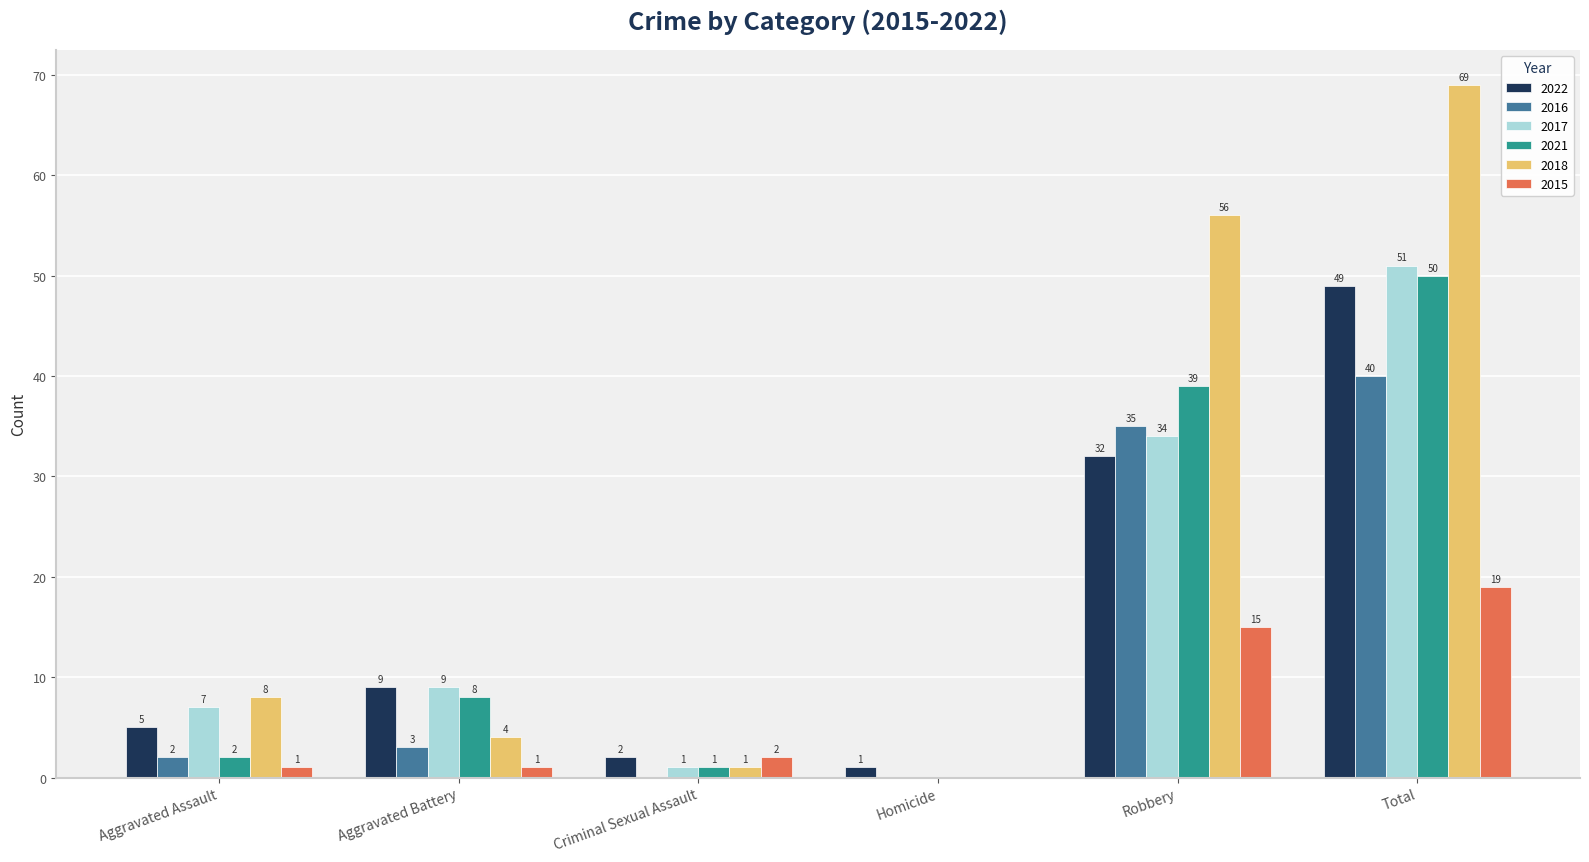

Are the bars horizontal?

No